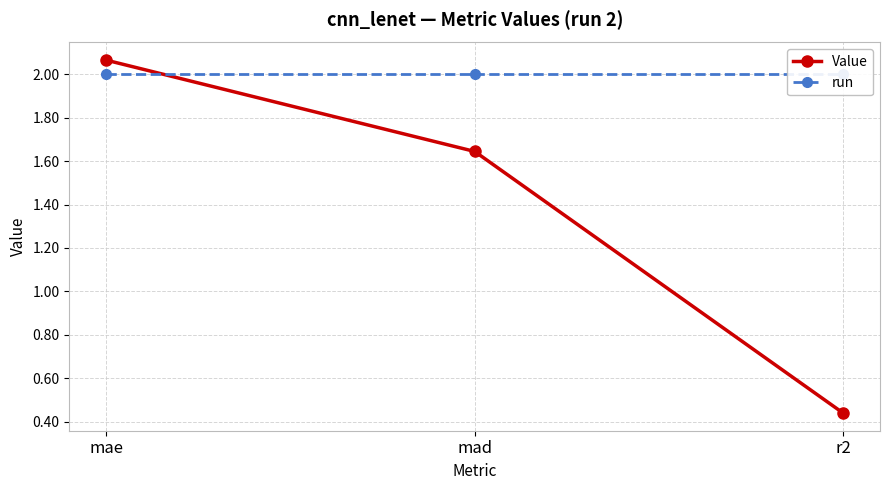

What is the label of the 2nd point from the right?

mad